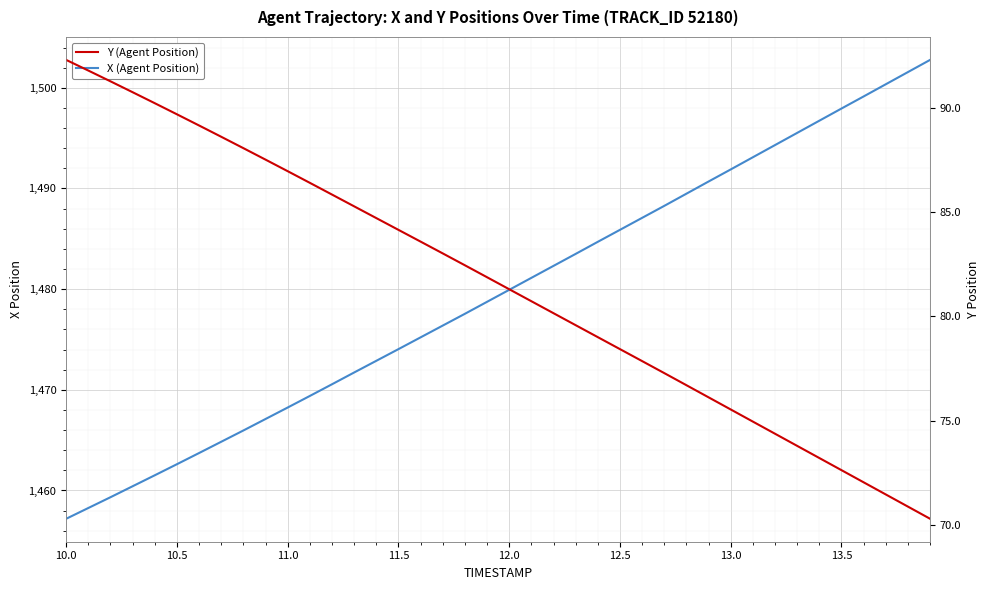

What is the sum of all Y (Agent Position) values?

3260.0